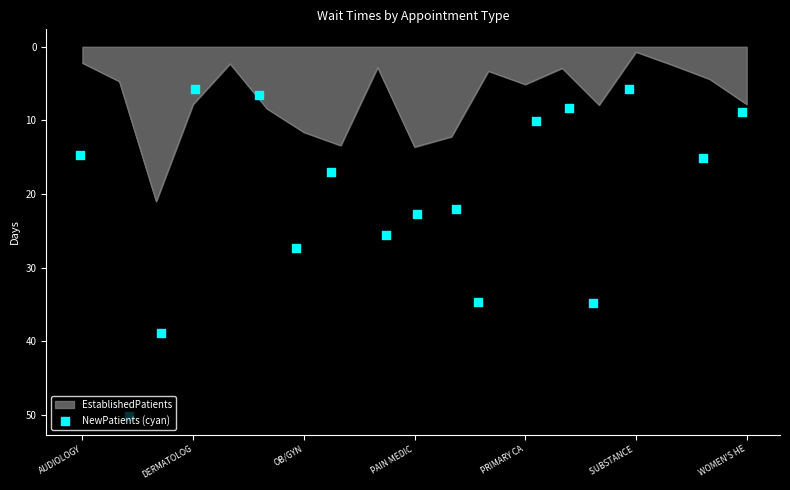

What is the approximate value of EstablishedPatients at AUDIOLOGY?

2.2